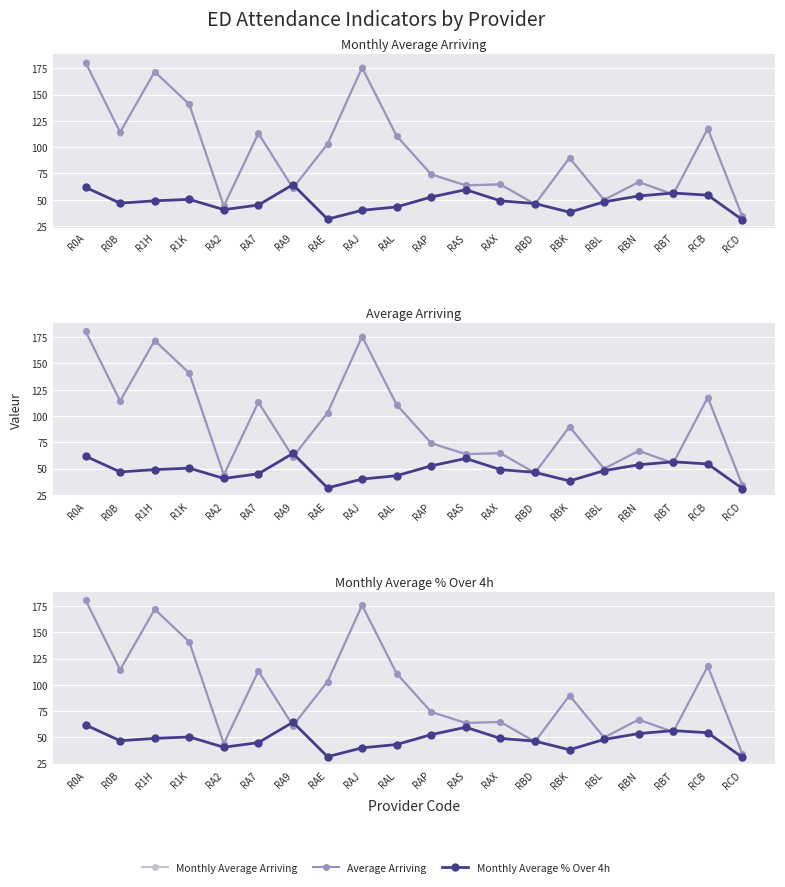

What is the difference between the Average Arriving values at RCB and R0B?

3.2